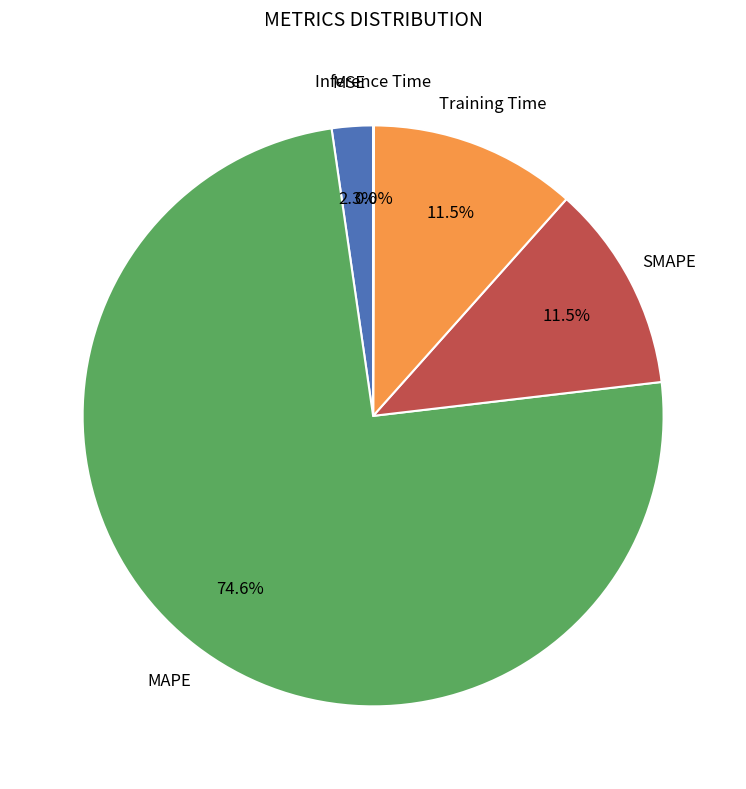

Does any single category account for the majority?

Yes